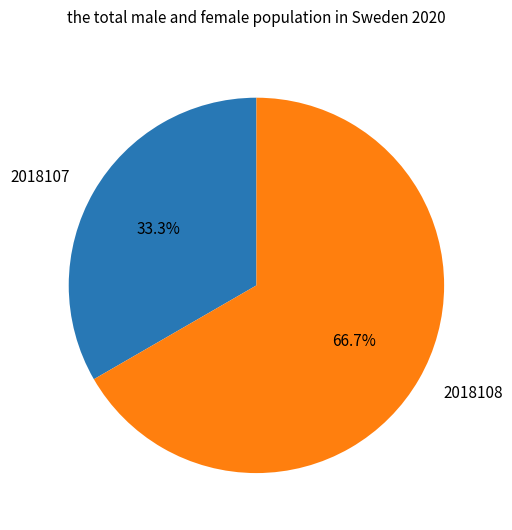

To the nearest percent, what is the difference between the 2018107 and 2018108 slice percentages?

33%